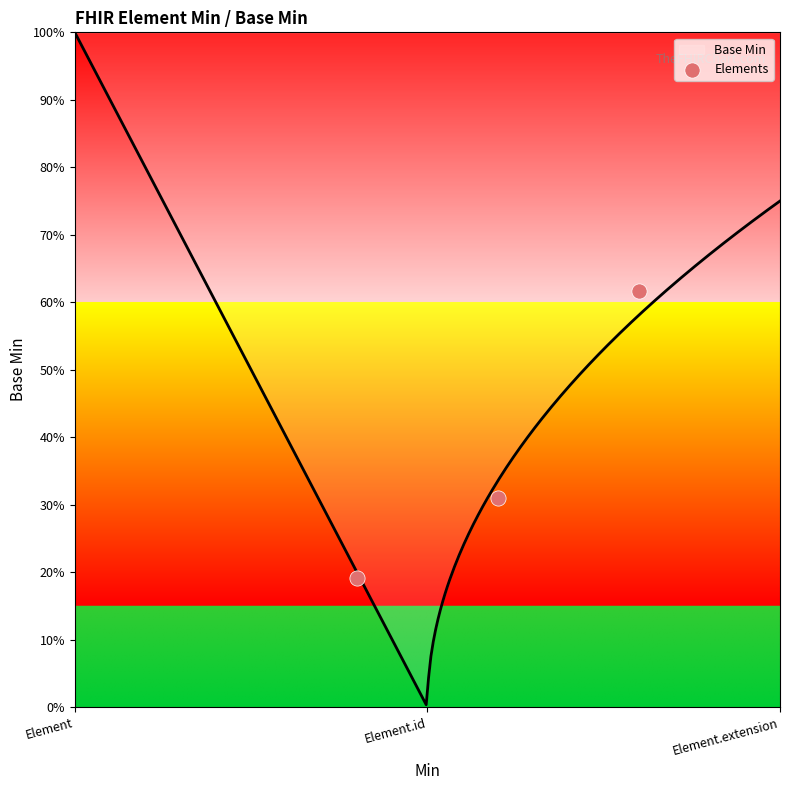

Which has a higher value, Element.id or Element.extension?

Element.extension